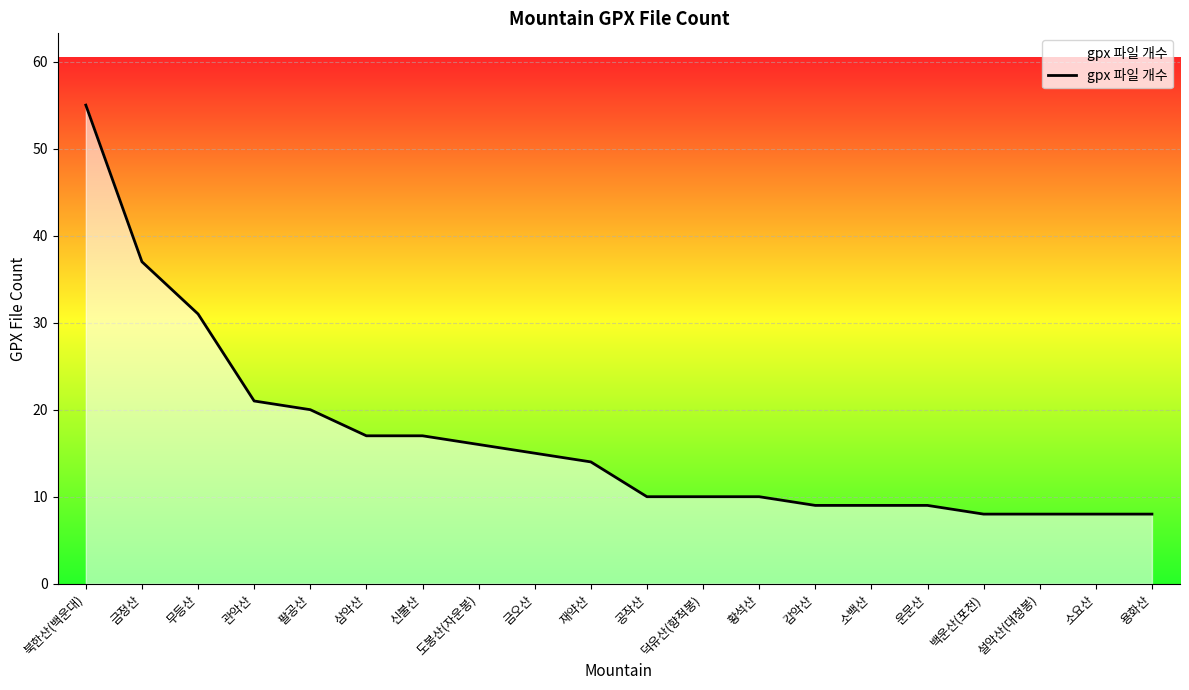

Reading right to left, list all the values displayed in this chart.

용화산=8	소요산=8	설악산(대청봉)=8	백운산(포천)=8	운문산=9	소백산=9	감악산=9	황석산=10	덕유산(향적봉)=10	공작산=10	재약산=14	금오산=15	도봉산(자운봉)=16	신불산=17	삼악산=17	팔공산=20	관악산=21	무등산=31	금정산=37	북한산(백운대)=55